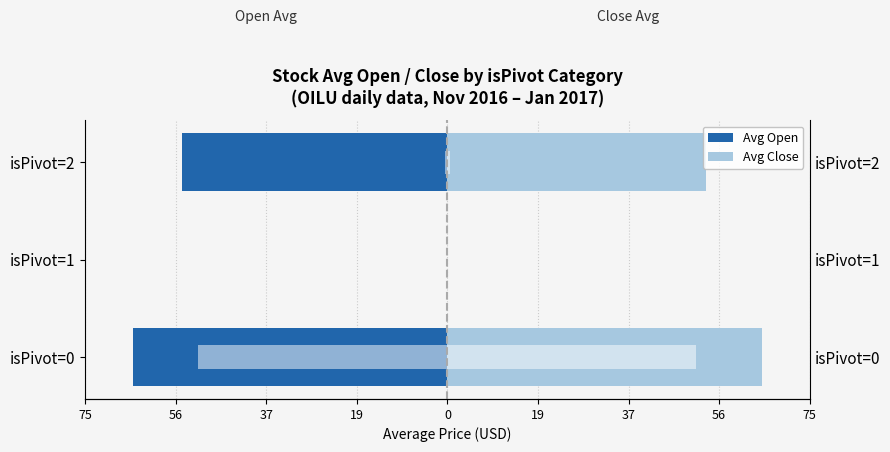

What is the approximate value of Avg Close (isPivot) at isPivot=0?

64.9